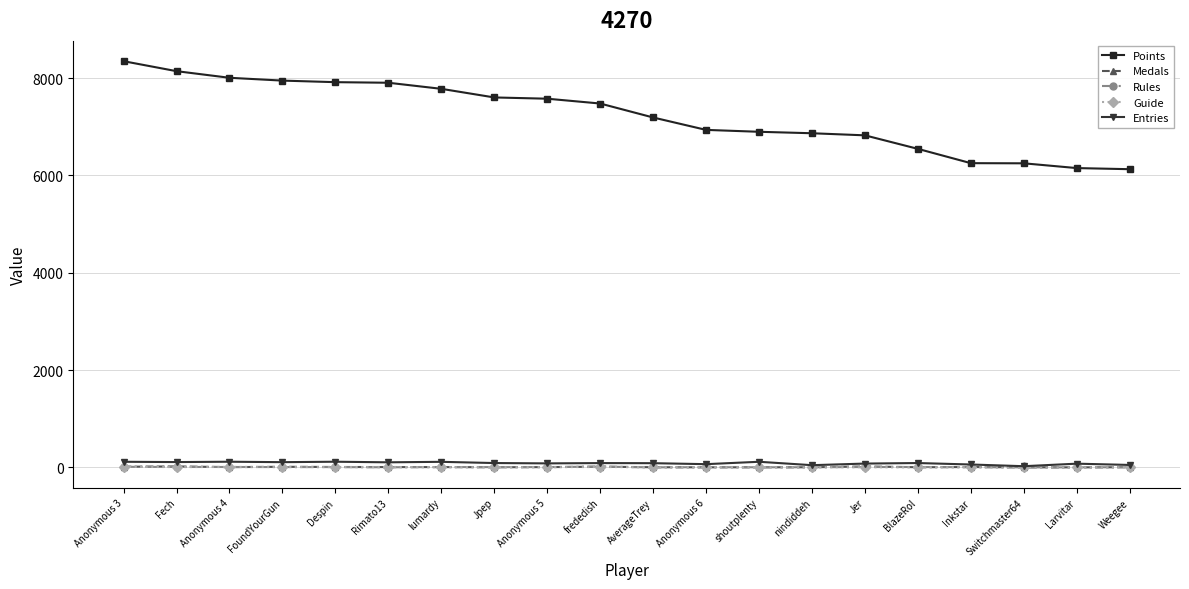

True or false: Points and Medals intersect in this chart.

False